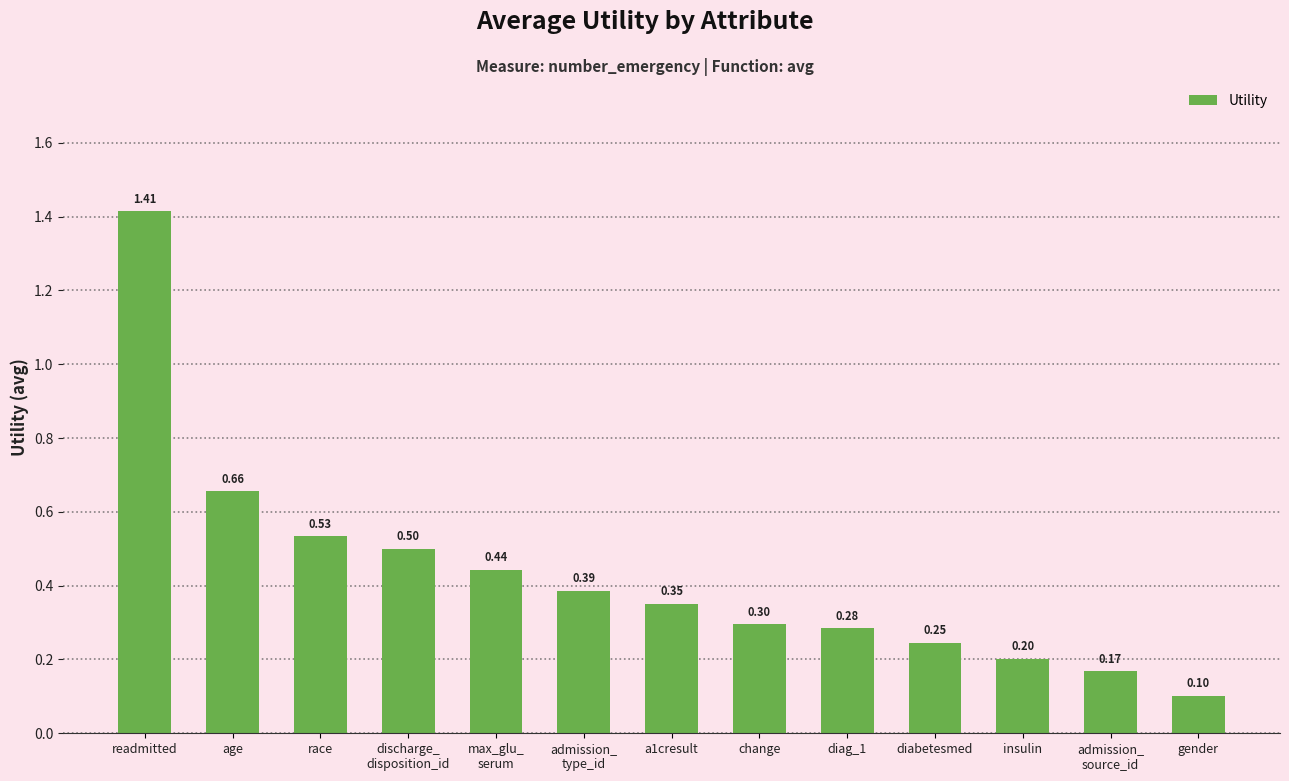

How many series are shown in this chart?

1